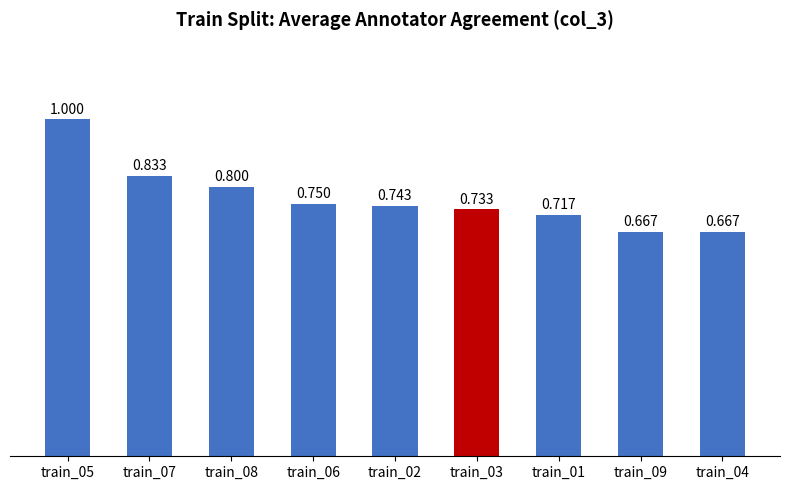

List the labels in order of value, smallest first.

train_09, train_04, train_01, train_03, train_02, train_06, train_08, train_07, train_05